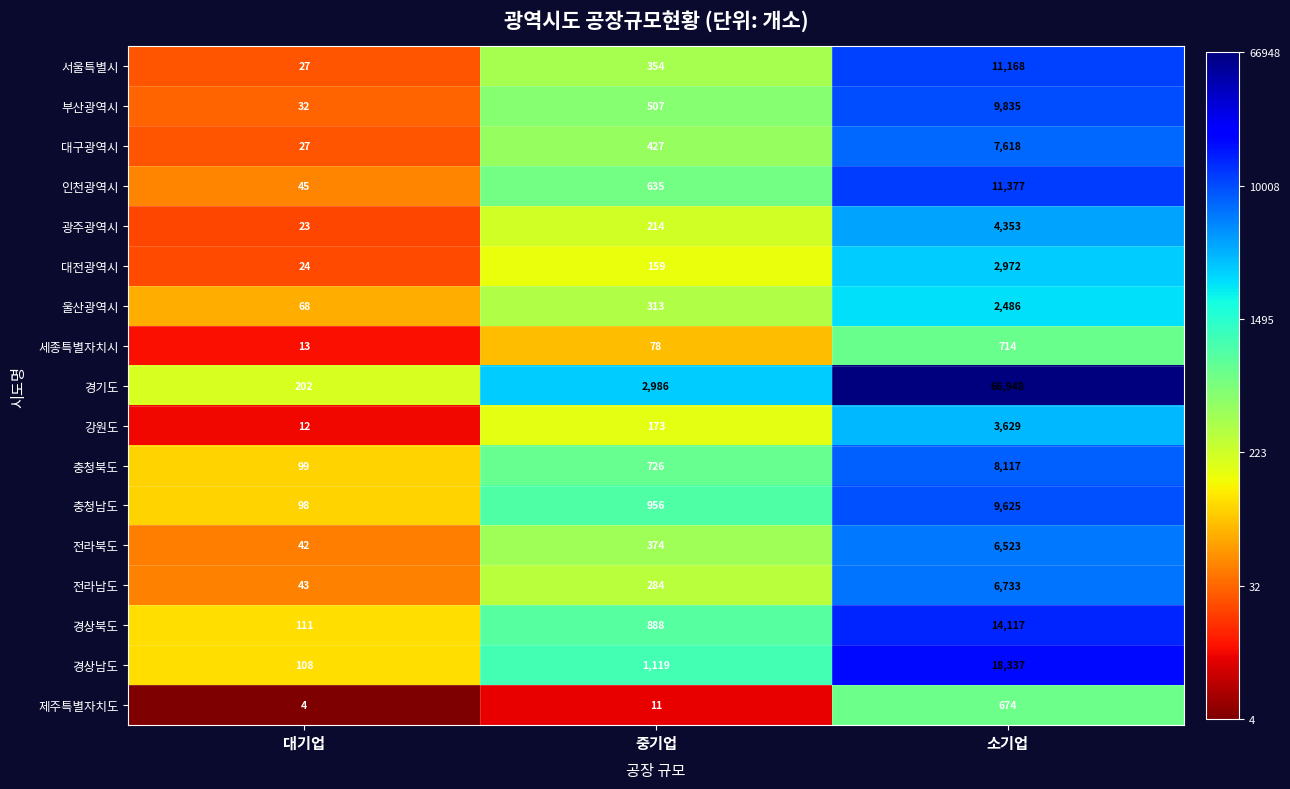

True or false: 경상남도 has a value of 18337 at 소기업.

True